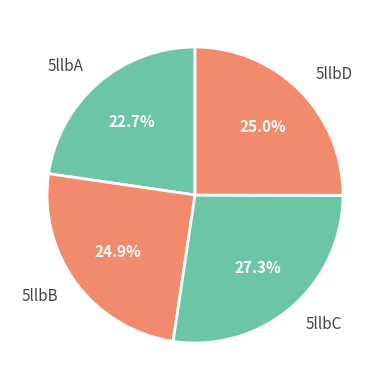

To the nearest percent, what is the difference between the largest and smallest slice percentages?

5%